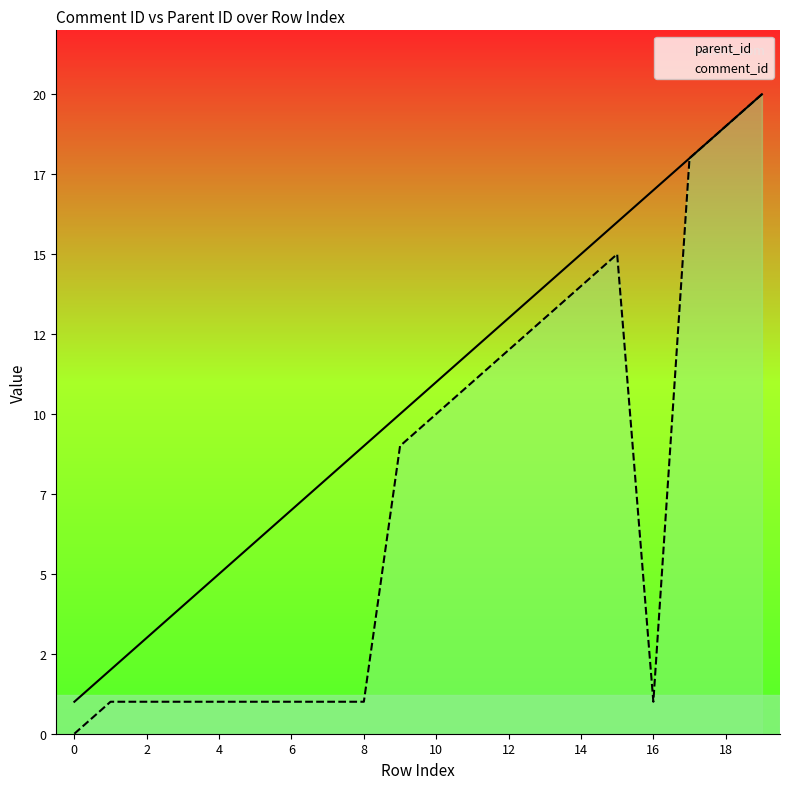

True or false: parent_id and comment_id cross at least once.

False